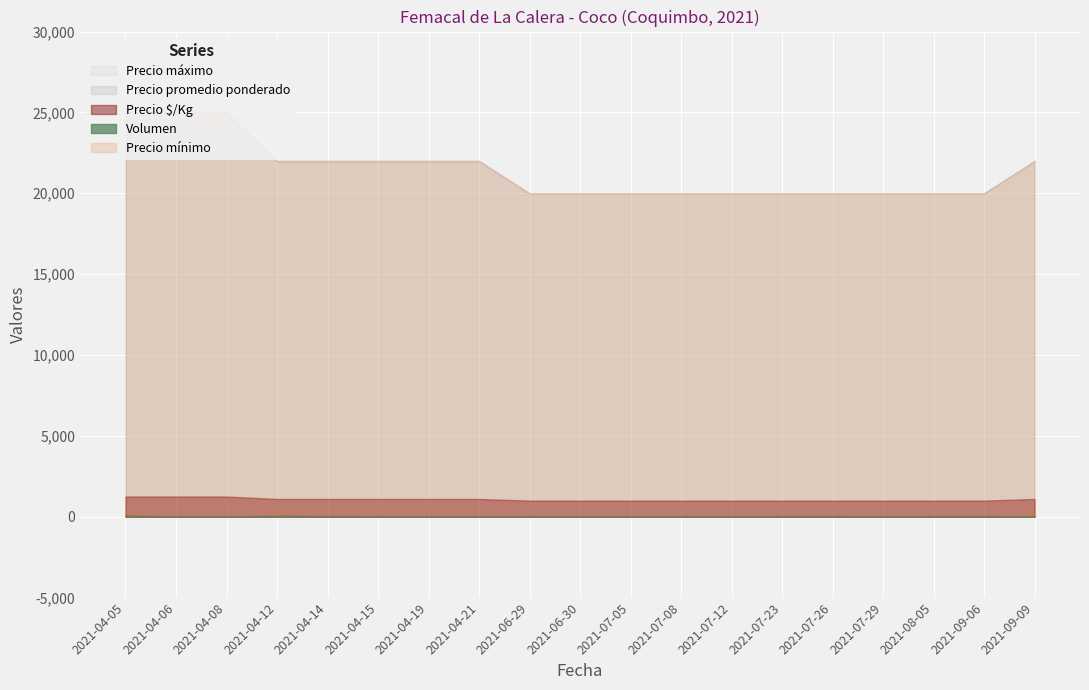

Reading left to right, what are all the values shown in this chart?

Volumen: 2021-04-05=70	2021-04-06=30	2021-04-08=25	2021-04-12=65	2021-04-14=45	2021-04-15=38	2021-04-19=20	2021-04-21=30	2021-06-29=38	2021-06-30=25	2021-07-05=24	2021-07-08=36	2021-07-12=20	2021-07-23=45	2021-07-26=50	2021-07-29=20	2021-08-05=45	2021-09-06=45	2021-09-09=30
Precio mínimo: 2021-04-05=25000	2021-04-06=25000	2021-04-08=25000	2021-04-12=22000	2021-04-14=22000	2021-04-15=22000	2021-04-19=22000	2021-04-21=22000	2021-06-29=20000	2021-06-30=20000	2021-07-05=20000	2021-07-08=20000	2021-07-12=20000	2021-07-23=20000	2021-07-26=20000	2021-07-29=20000	2021-08-05=20000	2021-09-06=20000	2021-09-09=22000
Precio máximo: 2021-04-05=25000	2021-04-06=25000	2021-04-08=25000	2021-04-12=22000	2021-04-14=22000	2021-04-15=22000	2021-04-19=22000	2021-04-21=22000	2021-06-29=20000	2021-06-30=20000	2021-07-05=20000	2021-07-08=20000	2021-07-12=20000	2021-07-23=20000	2021-07-26=20000	2021-07-29=20000	2021-08-05=20000	2021-09-06=20000	2021-09-09=22000
Precio promedio ponderado: 2021-04-05=25000	2021-04-06=25000	2021-04-08=25000	2021-04-12=22000	2021-04-14=22000	2021-04-15=22000	2021-04-19=22000	2021-04-21=22000	2021-06-29=20000	2021-06-30=20000	2021-07-05=20000	2021-07-08=20000	2021-07-12=20000	2021-07-23=20000	2021-07-26=20000	2021-07-29=20000	2021-08-05=20000	2021-09-06=20000	2021-09-09=22000
Precio $/Kg: 2021-04-05=1250	2021-04-06=1250	2021-04-08=1250	2021-04-12=1100	2021-04-14=1100	2021-04-15=1100	2021-04-19=1100	2021-04-21=1100	2021-06-29=1000	2021-06-30=1000	2021-07-05=1000	2021-07-08=1000	2021-07-12=1000	2021-07-23=1000	2021-07-26=1000	2021-07-29=1000	2021-08-05=1000	2021-09-06=1000	2021-09-09=1100